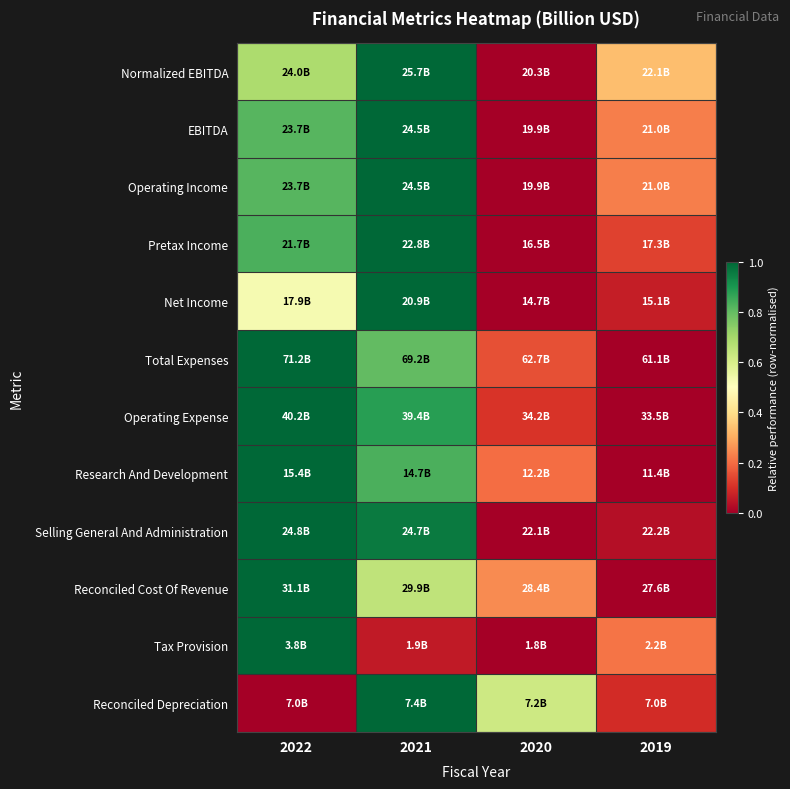

Reading right to left, what are all the values shown in this chart?

Normalized EBITDA: 2019=0.3	2020=0.0	2021=1.0	2022=0.7
EBITDA: 2019=0.2	2020=0.0	2021=1.0	2022=0.8
Operating Income: 2019=0.2	2020=0.0	2021=1.0	2022=0.8
Pretax Income: 2019=0.1	2020=0.0	2021=1.0	2022=0.8
Net Income: 2019=0.1	2020=0.0	2021=1.0	2022=0.5
Total Expenses: 2019=0.0	2020=0.2	2021=0.8	2022=1.0
Operating Expense: 2019=0.0	2020=0.1	2021=0.9	2022=1.0
Research And Development: 2019=0.0	2020=0.2	2021=0.8	2022=1.0
Selling General And Administration: 2019=0.0	2020=0.0	2021=1.0	2022=1.0
Reconciled Cost Of Revenue: 2019=0.0	2020=0.2	2021=0.7	2022=1.0
Tax Provision: 2019=0.2	2020=0.0	2021=0.1	2022=1.0
Reconciled Depreciation: 2019=0.1	2020=0.6	2021=1.0	2022=0.0